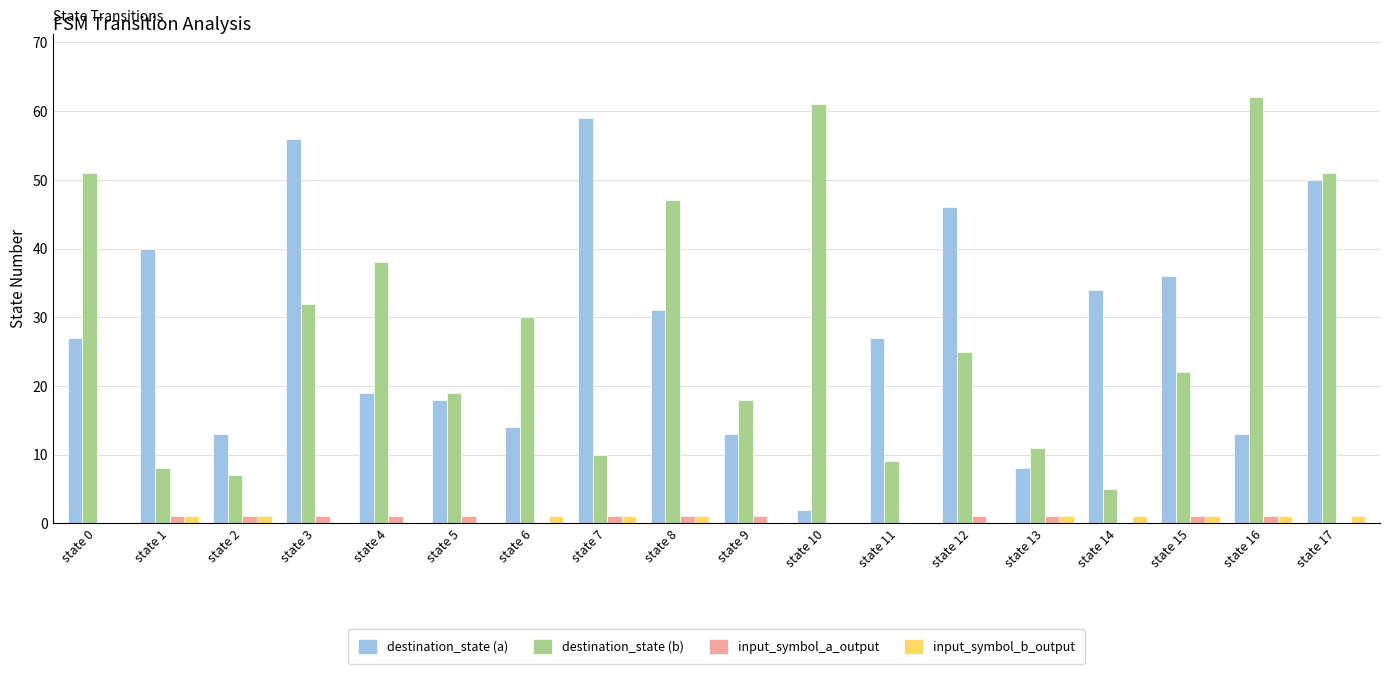

At which label is destination_state (a) closest to 30?

state 8